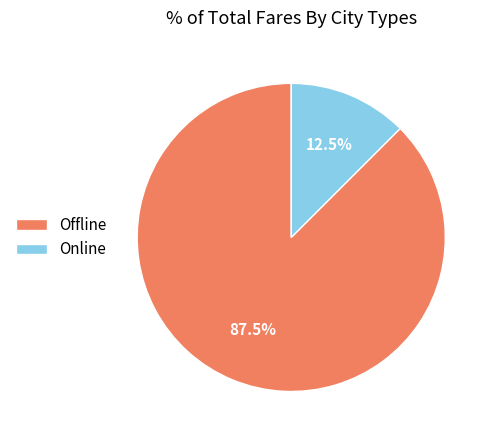

What portion of the pie excludes Offline?

12.5%